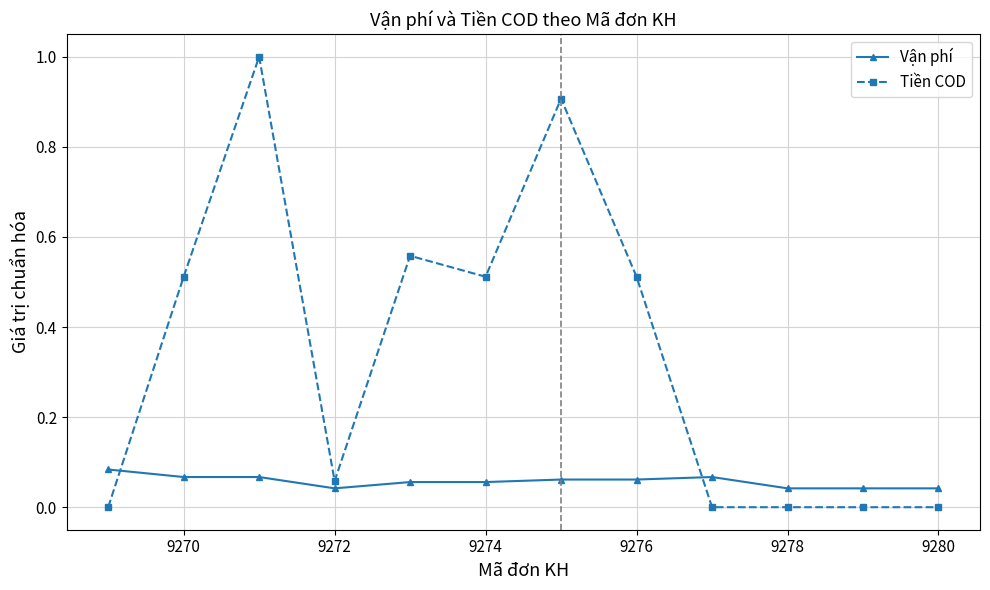

True or false: Tiền COD and Vận phí intersect in this chart.

True